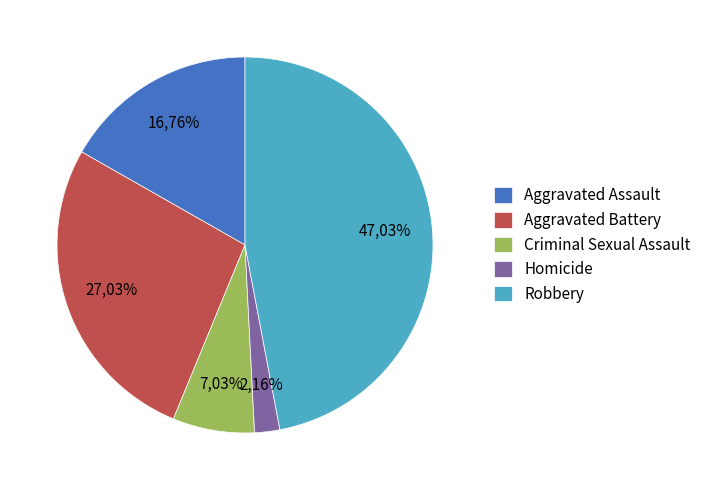

Rank the categories by value from lowest to highest.

Homicide, Criminal Sexual Assault, Aggravated Assault, Aggravated Battery, Robbery